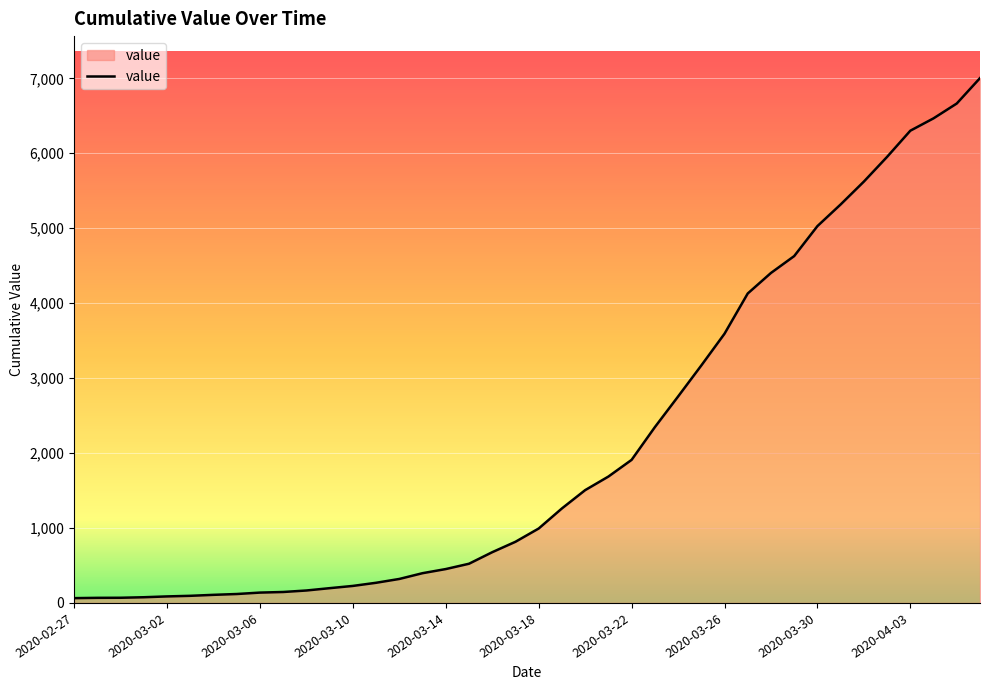

What is the difference between the maximum and minimum values?

6939